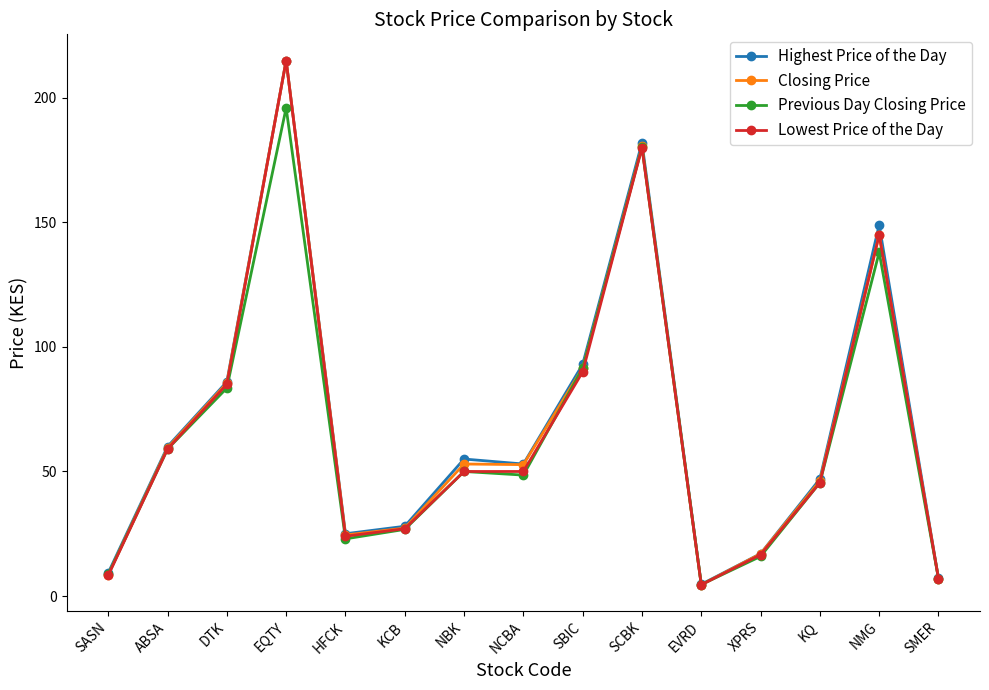

At which category does Lowest Price of the Day reach its first local peak?

EQTY